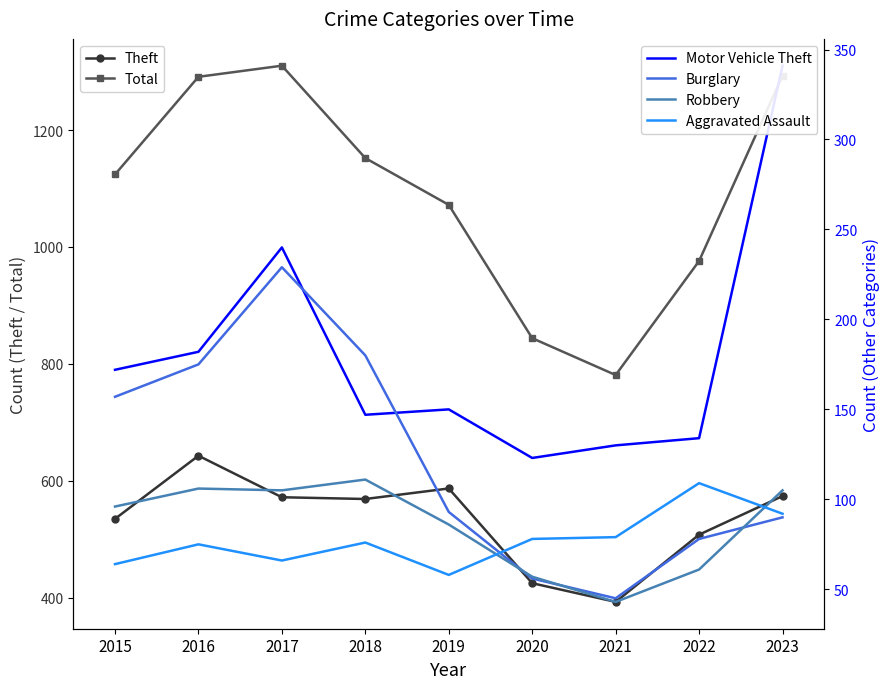

What is the total value across all series at 2023?

2495